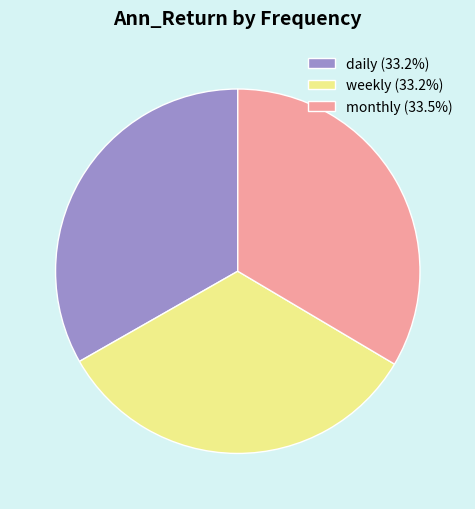

How many slices are in this pie chart?

3